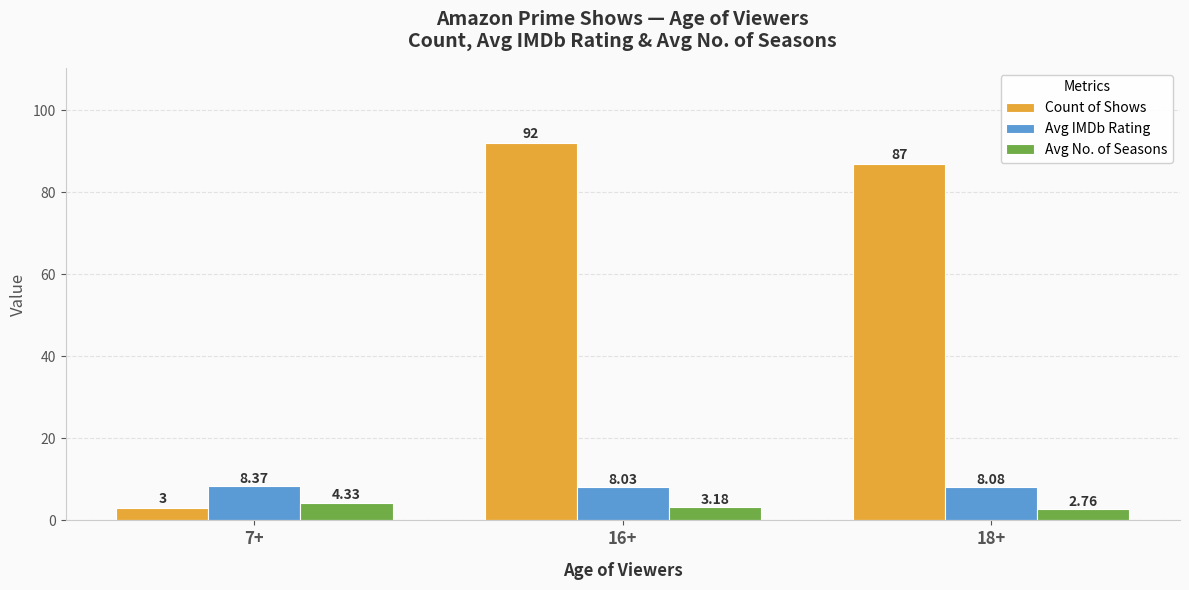

What is the difference between the highest and lowest values at 18+?

84.2